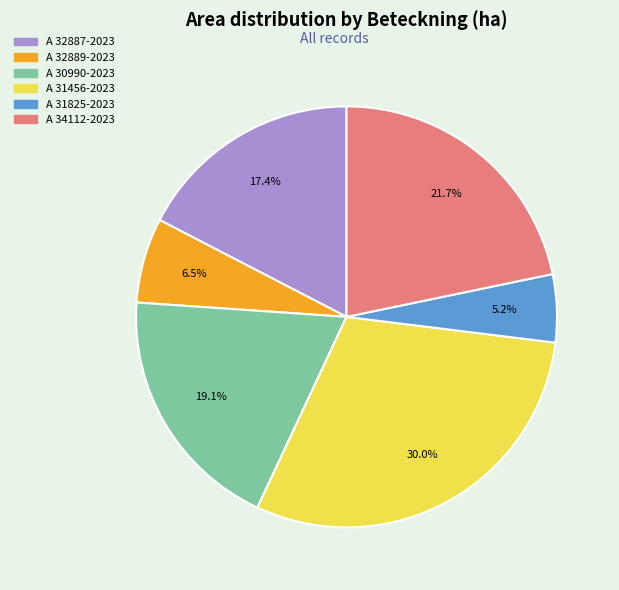

What is the ratio of the value at A 30990-2023 to the value at A 31456-2023?

0.6